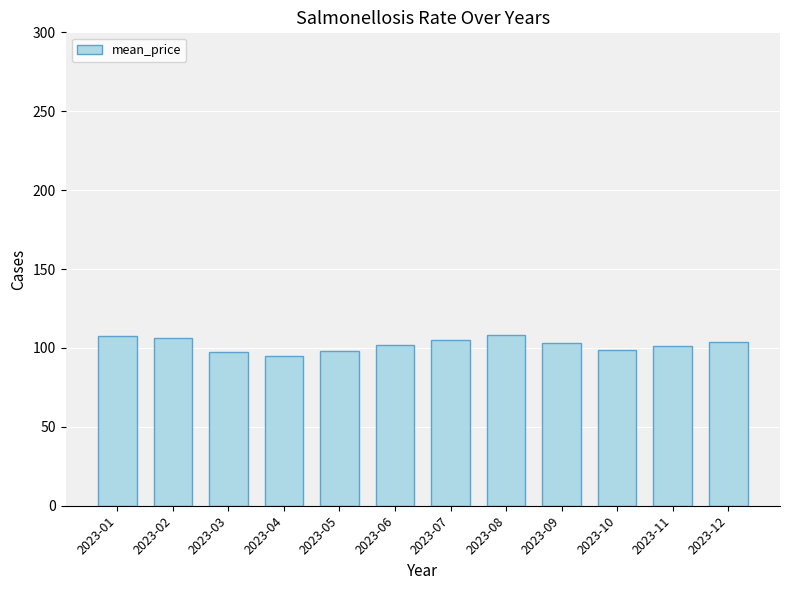

At which category does the chart reach its minimum across all series?

2023-04